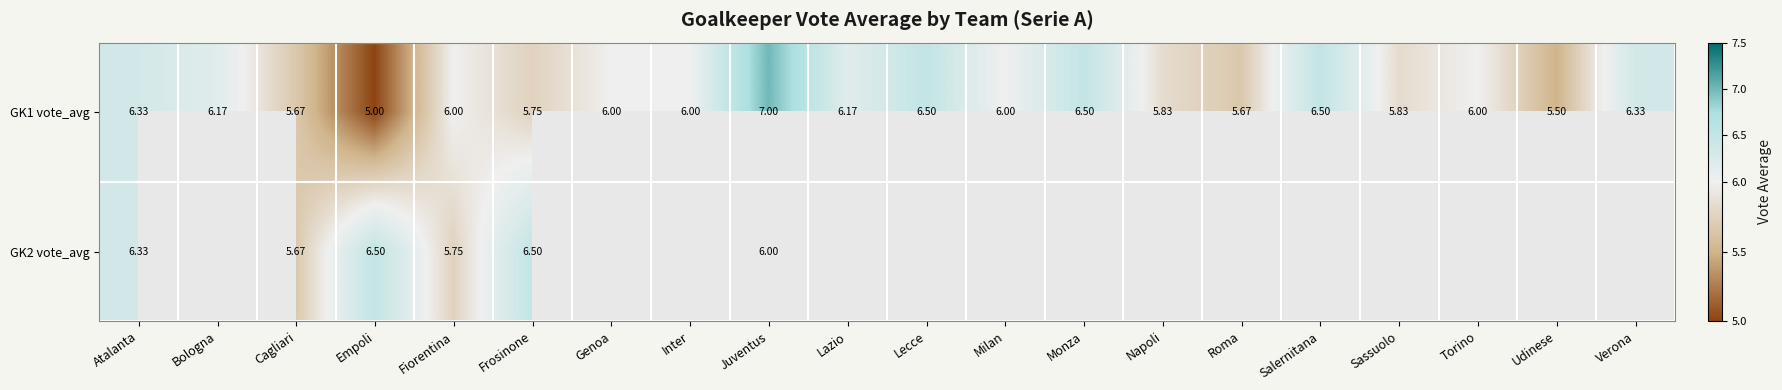

How many data points in GK1 vote_avg are less than 6?

7